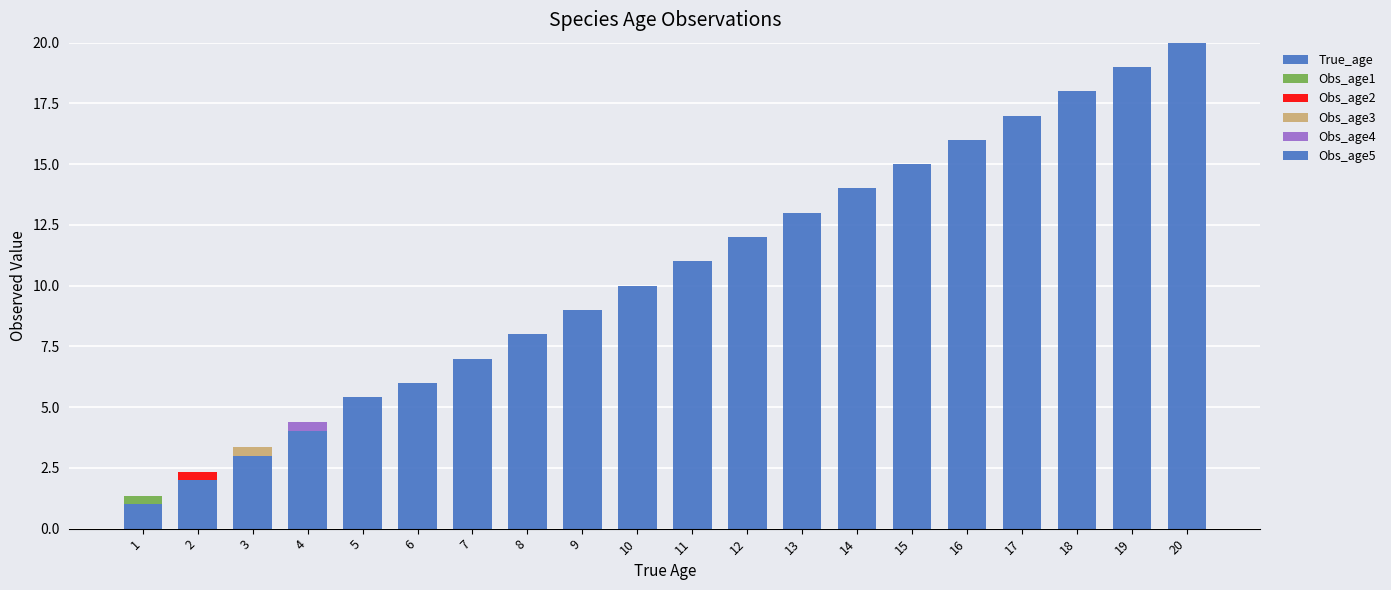

Are the bars horizontal?

No